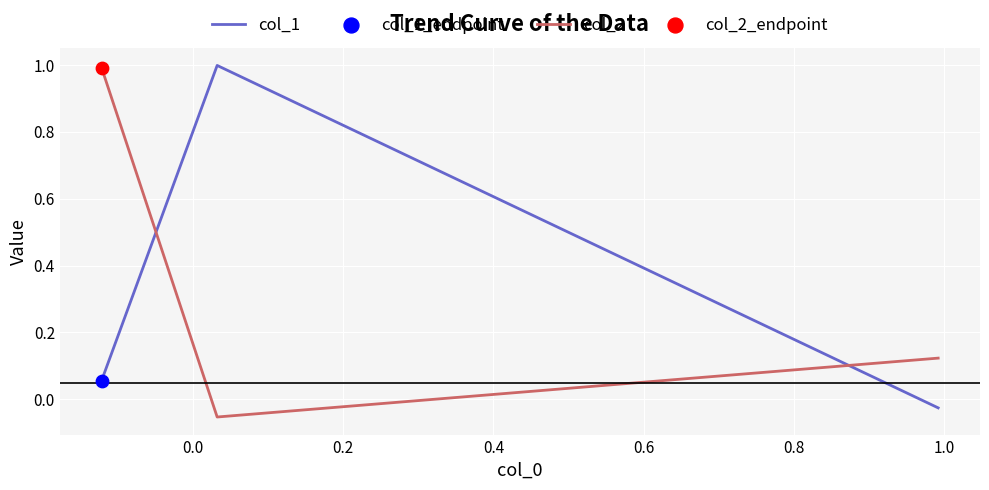

Is the value of col_1 at 0.0 greater than the value of col_2 at 0.0?

Yes